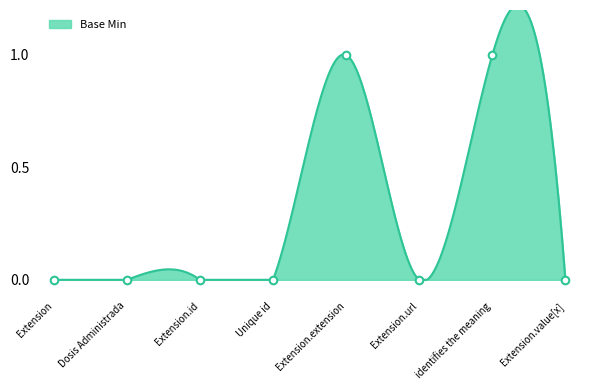

What is the change in value from Extension.extension to Extension.value[x]?

-1